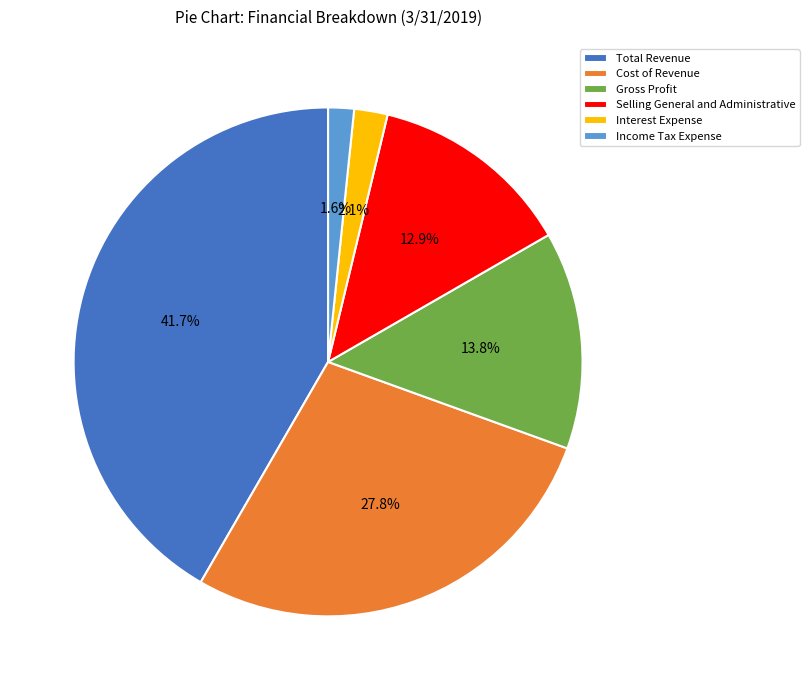

Is it true that Gross Profit is 23% of the pie?

False